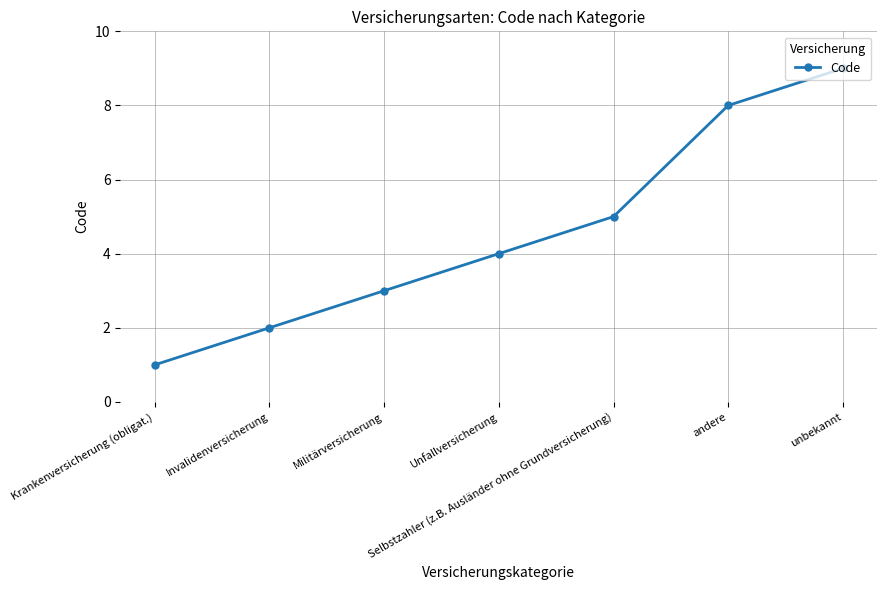

Count the values in the range 2 to 8.

5